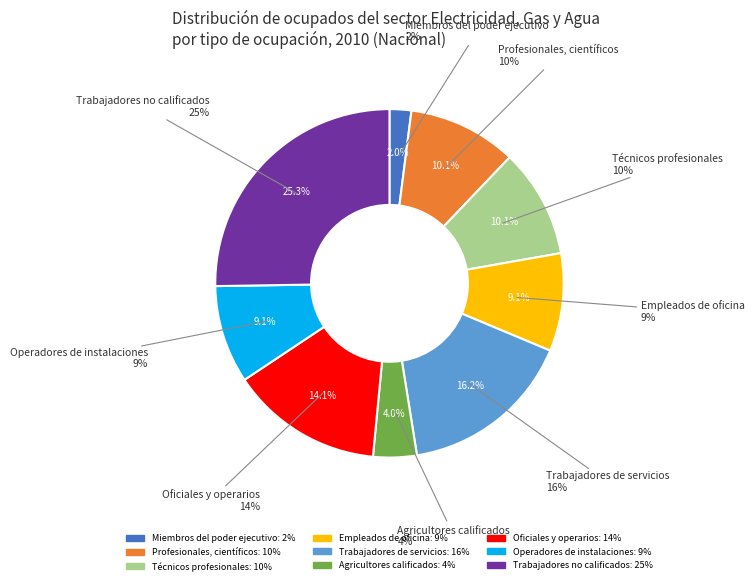

Count the number of slices in the pie.

9